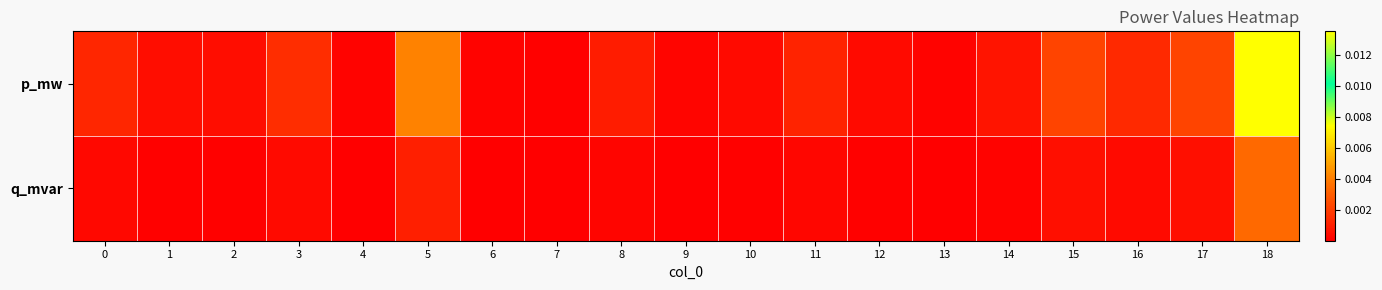

Which has a higher value, 5 or 11?

5